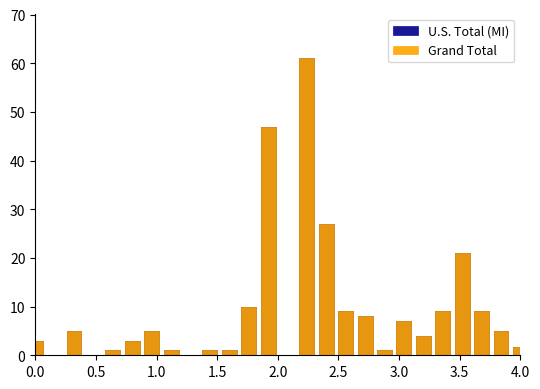

Reading left to right, list all the values displayed in this chart.

U.S. Total (MI): 3.0	0.0	5.0	0.0	1.0	3.0	5.0	1.0	0.0	1.0	1.0	10.0	47.0	0.0	61.0	27.0	9.0	8.0	1.0	7.0	4.0	9.0	21.0	9.0	5.0	1.7
Grand Total: 3.0	0.0	5.0	0.0	1.0	3.0	5.0	1.0	0.0	1.0	1.0	10.0	47.0	0.0	61.0	27.0	9.0	8.0	1.0	7.0	4.0	9.0	21.0	9.0	5.0	1.7